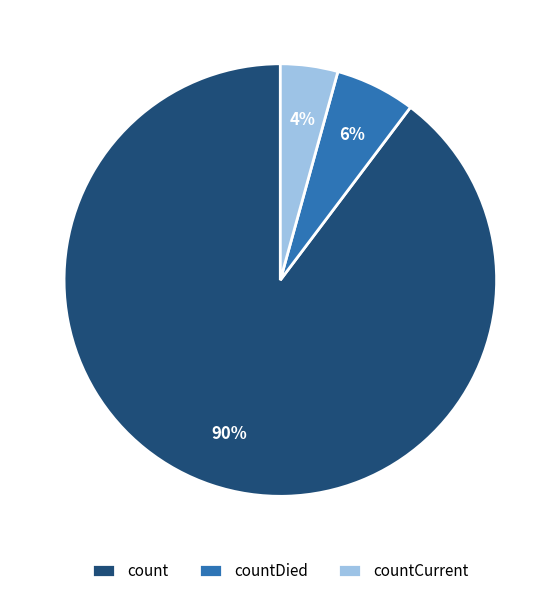

To the nearest percent, what is the combined percentage of countCurrent and countDied?

10%